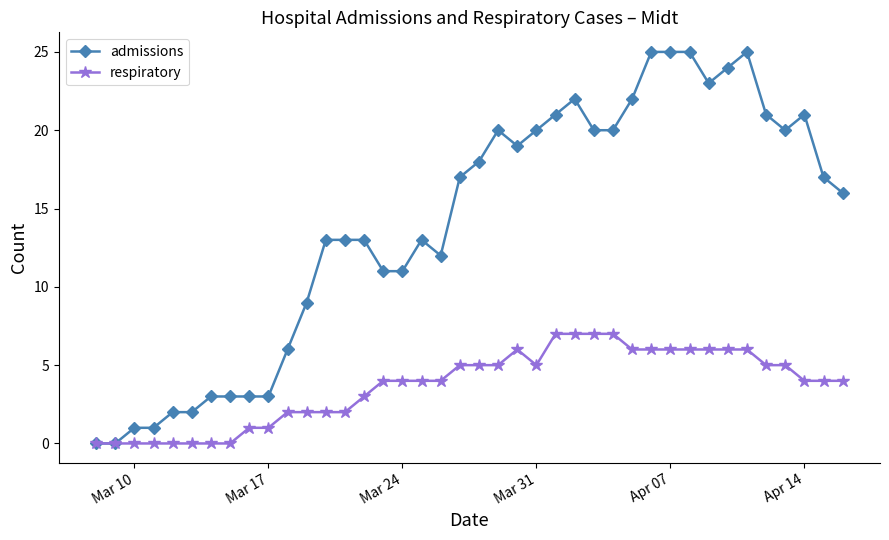

Which series has the largest total across all categories?

admissions